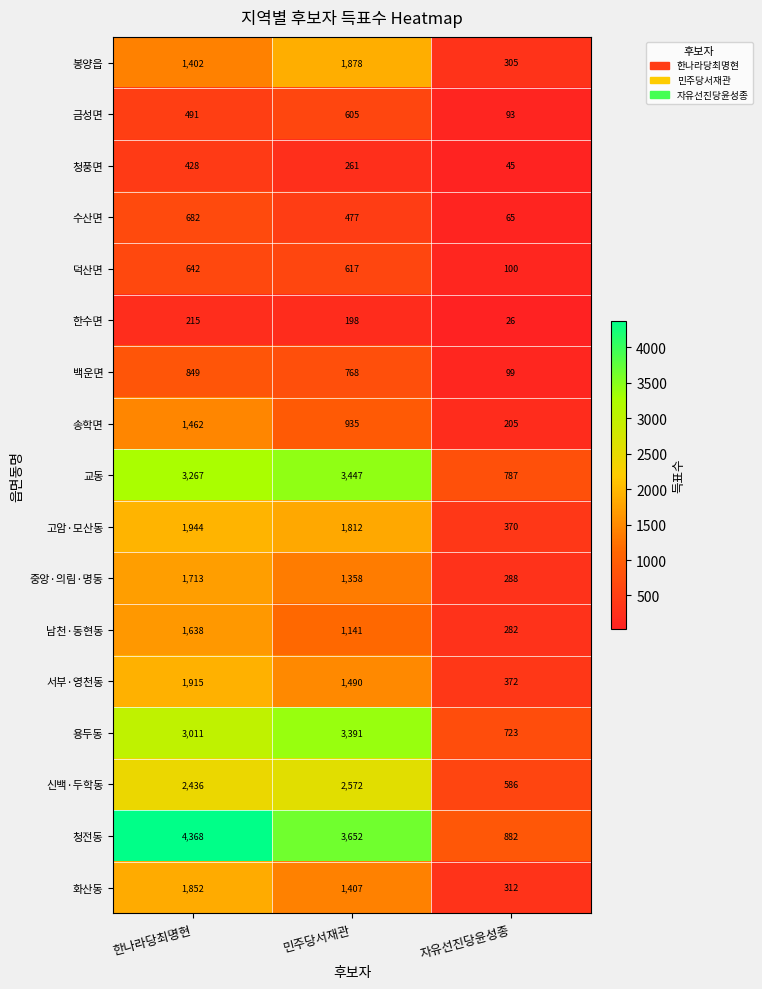

Which label corresponds to the smallest value in the chart?

자유선진당윤성종